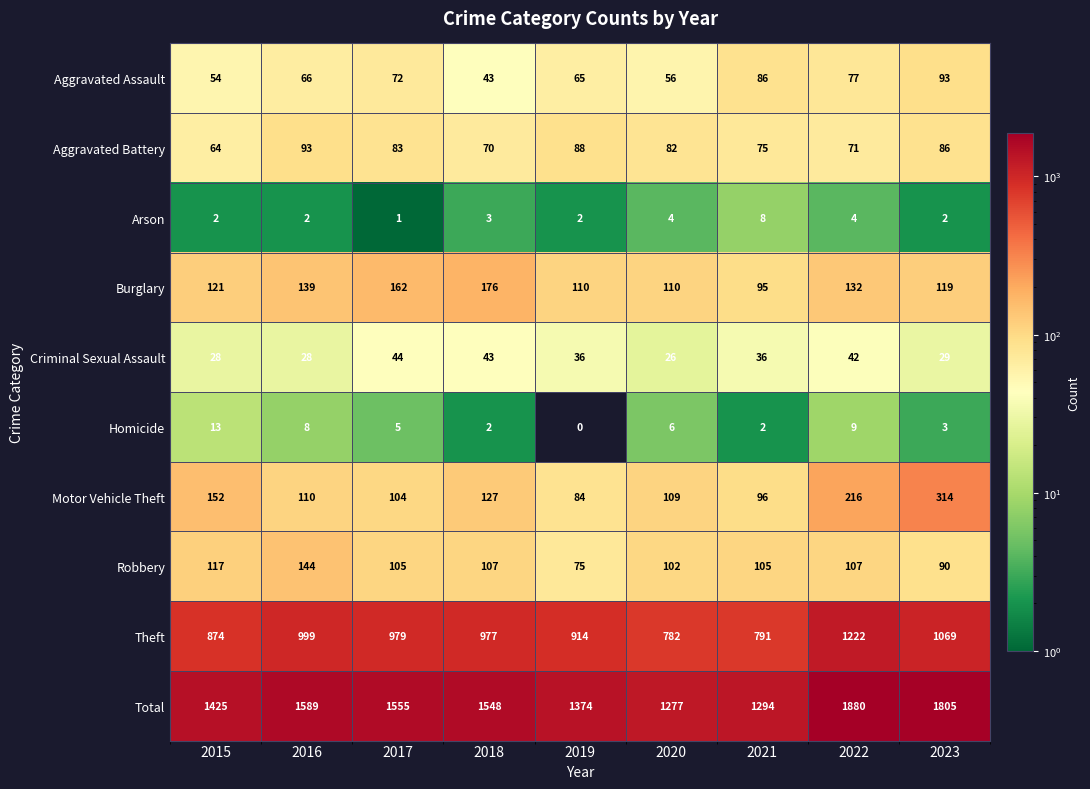

What is the total value across all series at 2016?

3178